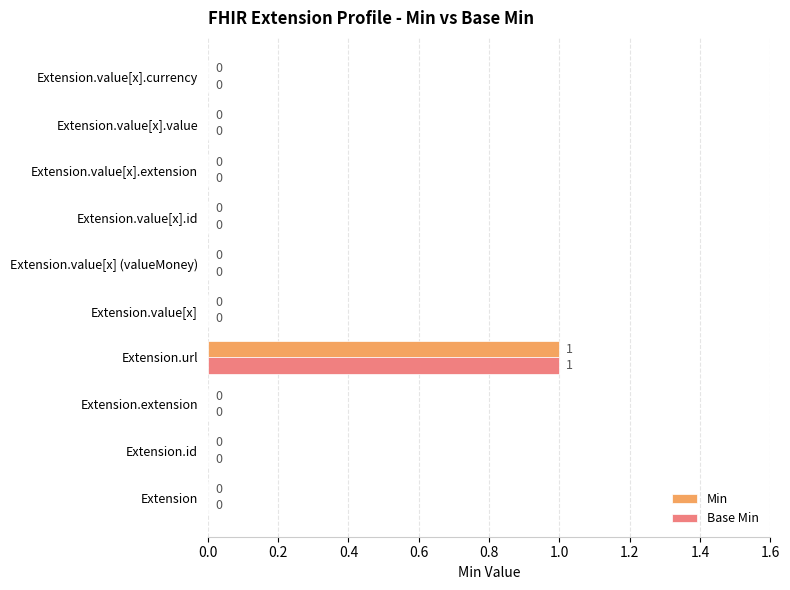

How many Min values are between 0 and 1?

10